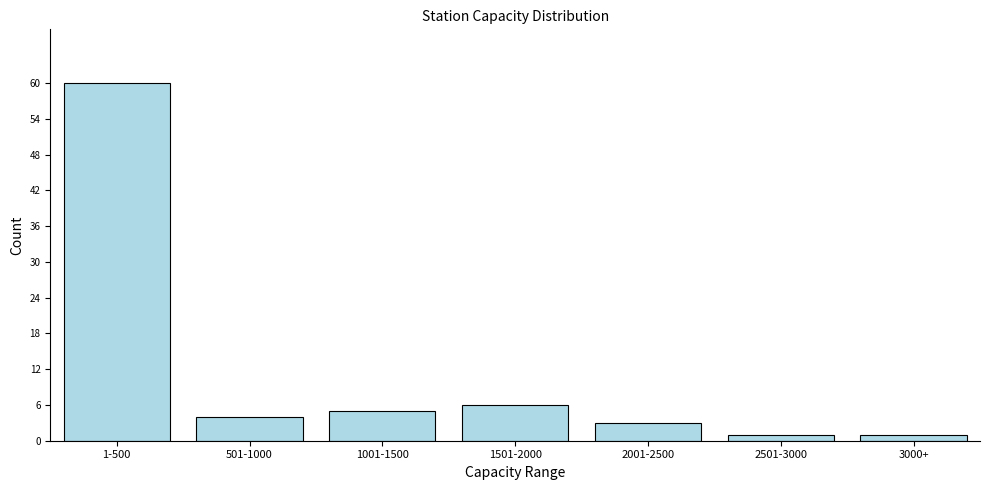

Reading right to left, what are all the values shown in this chart?

3000+=1	2501-3000=1	2001-2500=3	1501-2000=6	1001-1500=5	501-1000=4	1-500=60